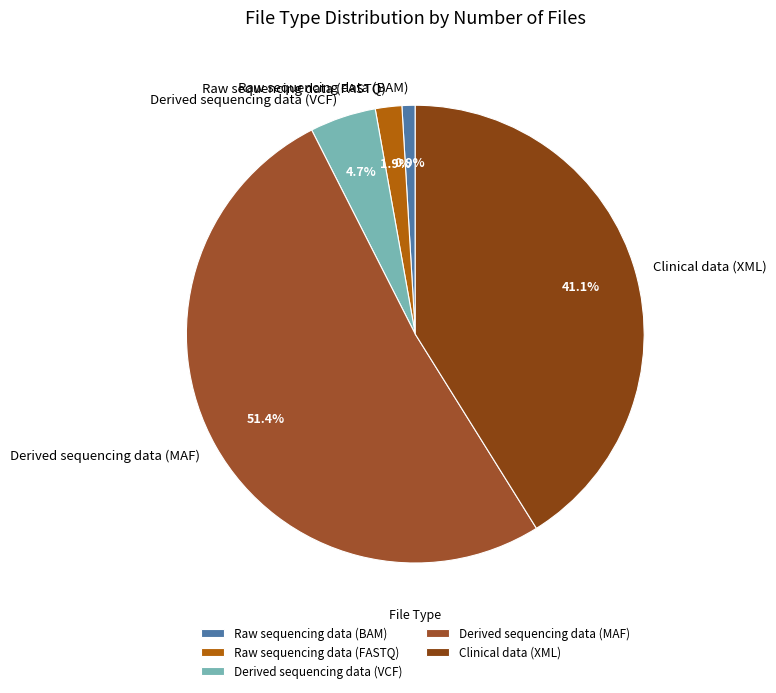

Rank the categories by value from lowest to highest.

Raw sequencing data (BAM), Raw sequencing data (FASTQ), Derived sequencing data (VCF), Clinical data (XML), Derived sequencing data (MAF)